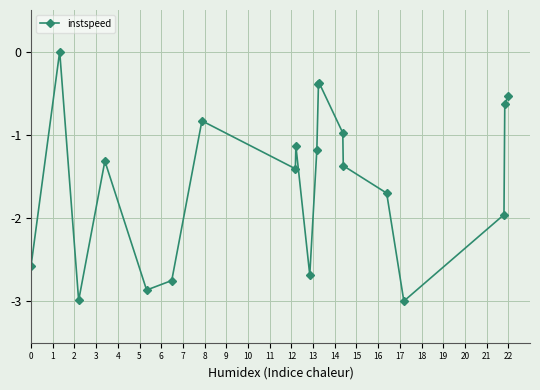

What is the difference between the maximum and minimum values?

3.0